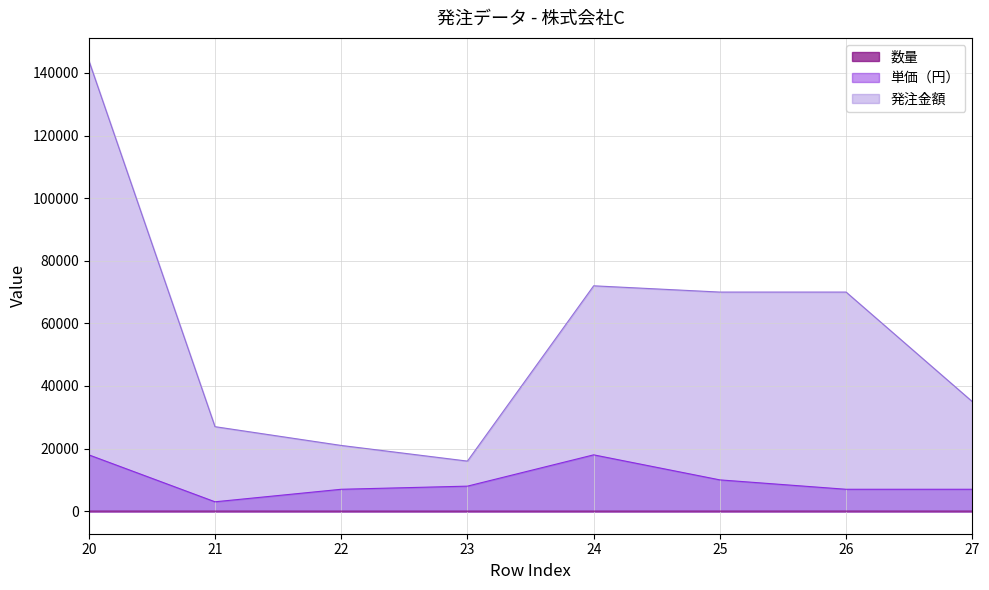

True or false: 発注金額 and 単価（円） cross at least once.

False